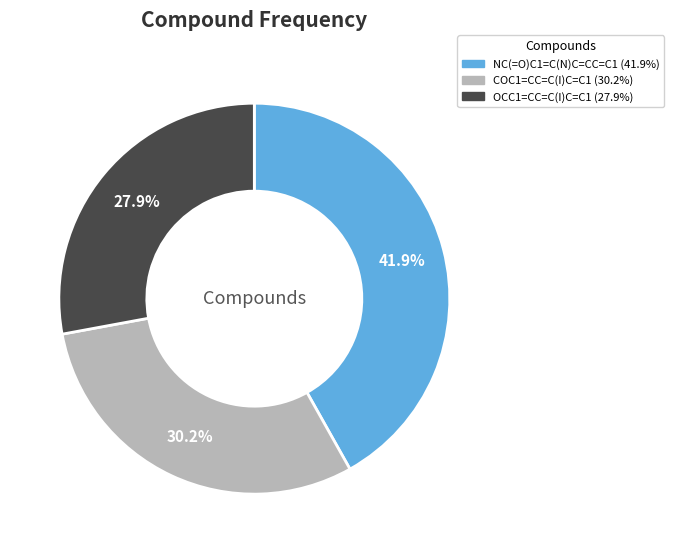

How many segments does this pie chart have?

3